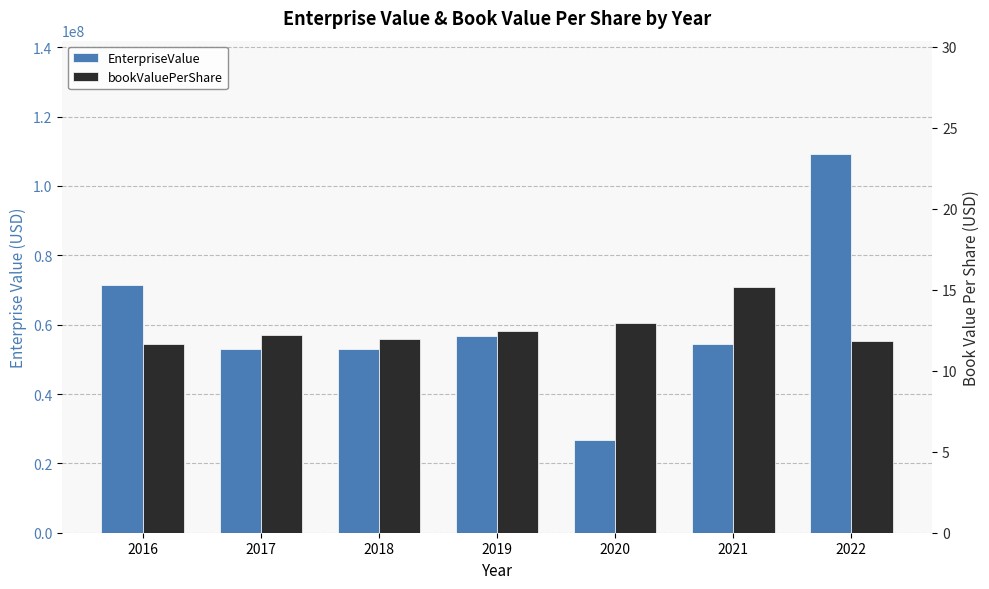

Rank the categories by EnterpriseValue value from lowest to highest.

2020, 2017, 2018, 2021, 2019, 2016, 2022